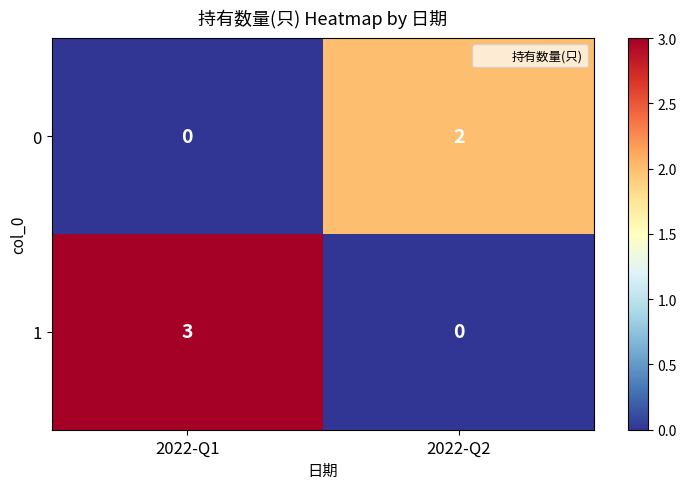

At which category is the sum across all series the highest?

2022-Q1